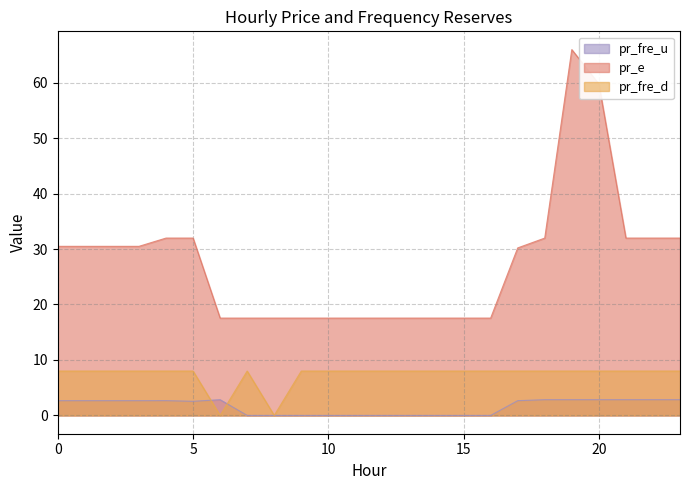

Does the chart have visible grid lines?

Yes